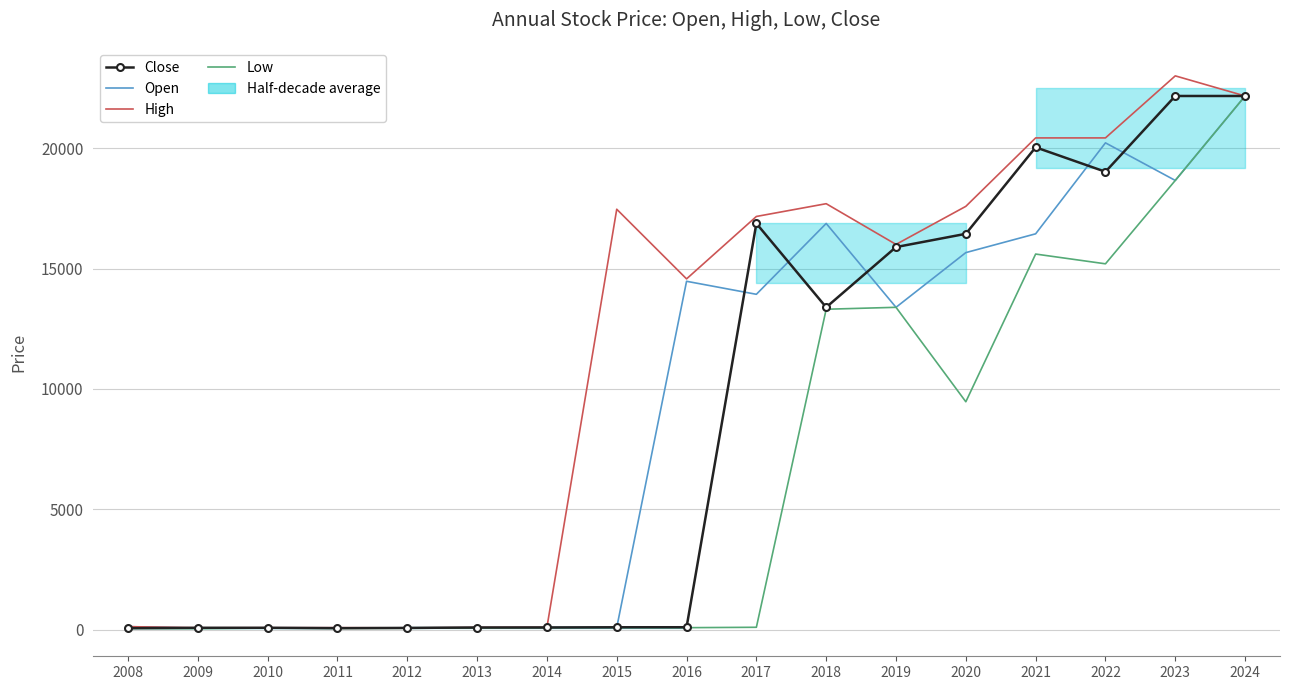

Reading right to left, extract all data points from this chart.

Close: 2024=22160.0	2023=22160.0	2022=19015.0	2021=20030.0	2020=16440.0	2019=15890.0	2018=13390.0	2017=16870.0	2016=113.1	2015=111.7	2014=103.4	2013=102.2	2012=85.1	2011=73.9	2010=89.6	2009=89.7	2008=73.2
Open: 2024=22160.0	2023=18655.0	2022=20215.0	2021=16440.0	2020=15660.0	2019=13390.0	2018=16870.0	2017=13930.0	2016=14470.0	2015=100.4	2014=101.5	2013=87.6	2012=75.2	2011=90.7	2010=91.3	2009=76.6	2008=137.6
High: 2024=22160.0	2023=22995.0	2022=20420.0	2021=20420.0	2020=17580.0	2019=16000.0	2018=17690.0	2017=17160.0	2016=14570.0	2015=17460.0	2014=110.8	2013=102.4	2012=86.0	2011=96.1	2010=92.6	2009=90.3	2008=138.4
Low: 2024=22160.0	2023=18655.0	2022=15195.0	2021=15600.0	2020=9470.0	2019=13390.0	2018=13310.0	2017=111.5	2016=95.0	2015=99.8	2014=93.2	2013=84.2	2012=69.2	2011=65.3	2010=78.5	2009=55.0	2008=65.5